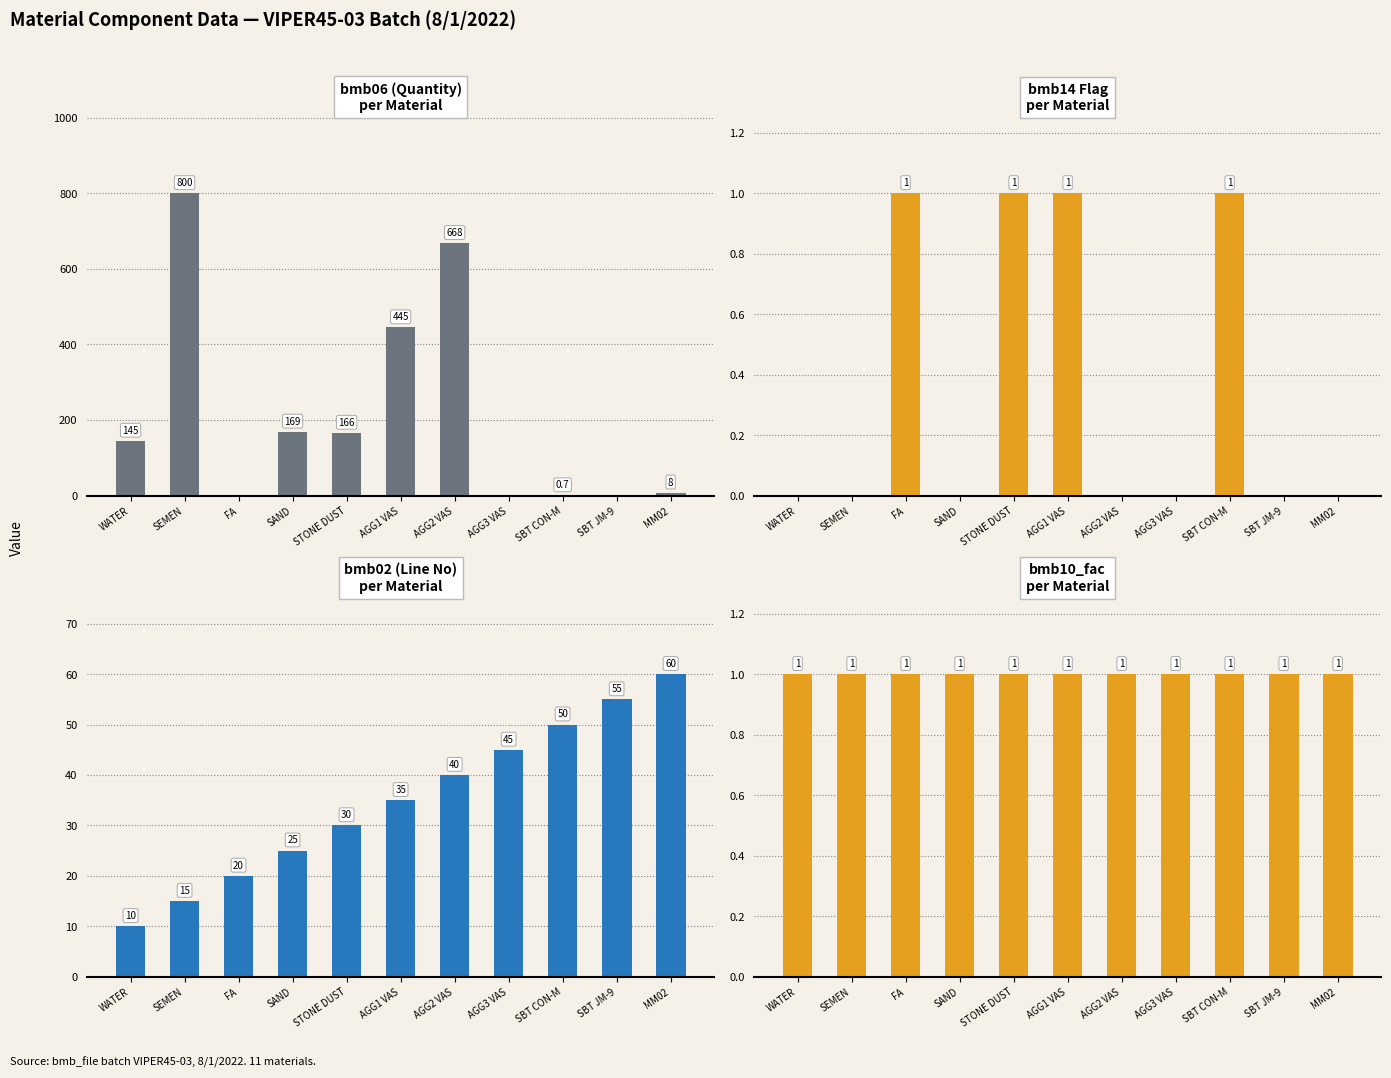

Reading left to right, what are all the values shown in this chart?

bmb06: WATER=145.0	SEMEN=800.0	FA=0.0	SAND=169.0	STONE DUST=166.0	AGG1 VAS=445.0	AGG2 VAS=668.0	AGG3 VAS=0.0	SBT CON-M=0.7	SBT JM-9=0.0	MM02=8.0
bmb14: WATER=0.0	SEMEN=0.0	FA=1.0	SAND=0.0	STONE DUST=1.0	AGG1 VAS=1.0	AGG2 VAS=0.0	AGG3 VAS=0.0	SBT CON-M=1.0	SBT JM-9=0.0	MM02=0.0
bmb02: WATER=10.0	SEMEN=15.0	FA=20.0	SAND=25.0	STONE DUST=30.0	AGG1 VAS=35.0	AGG2 VAS=40.0	AGG3 VAS=45.0	SBT CON-M=50.0	SBT JM-9=55.0	MM02=60.0
bmb10_fac: WATER=1.0	SEMEN=1.0	FA=1.0	SAND=1.0	STONE DUST=1.0	AGG1 VAS=1.0	AGG2 VAS=1.0	AGG3 VAS=1.0	SBT CON-M=1.0	SBT JM-9=1.0	MM02=1.0